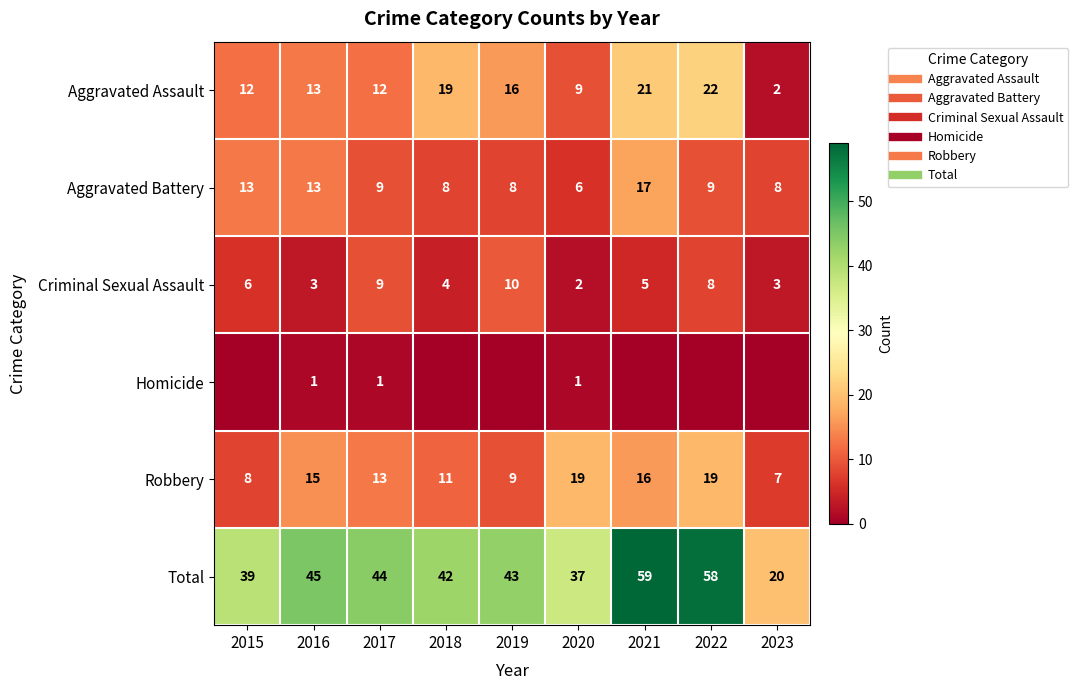

At which label is Criminal Sexual Assault closest to 6?

2015